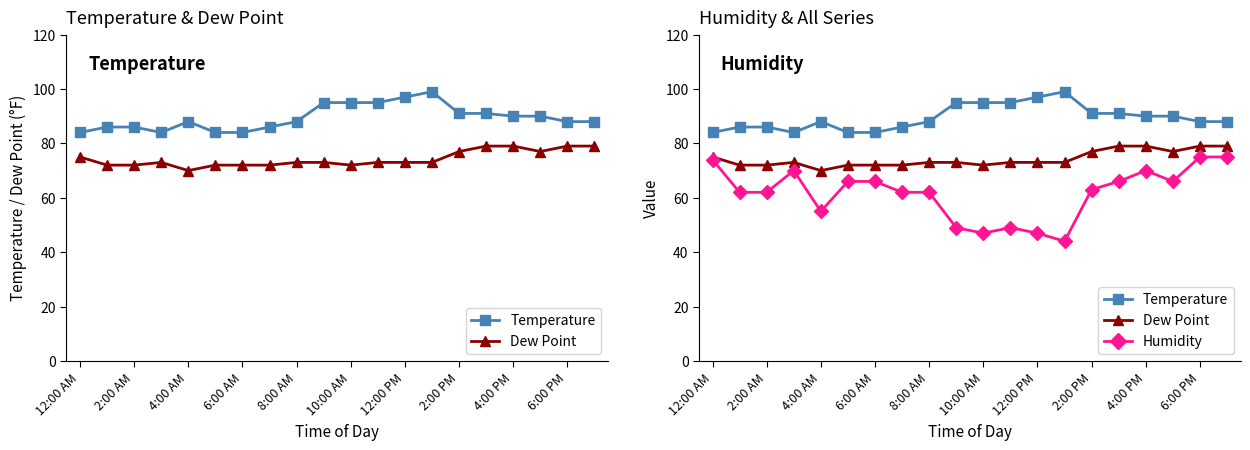

How many data points in Temperature are less than 88?

7